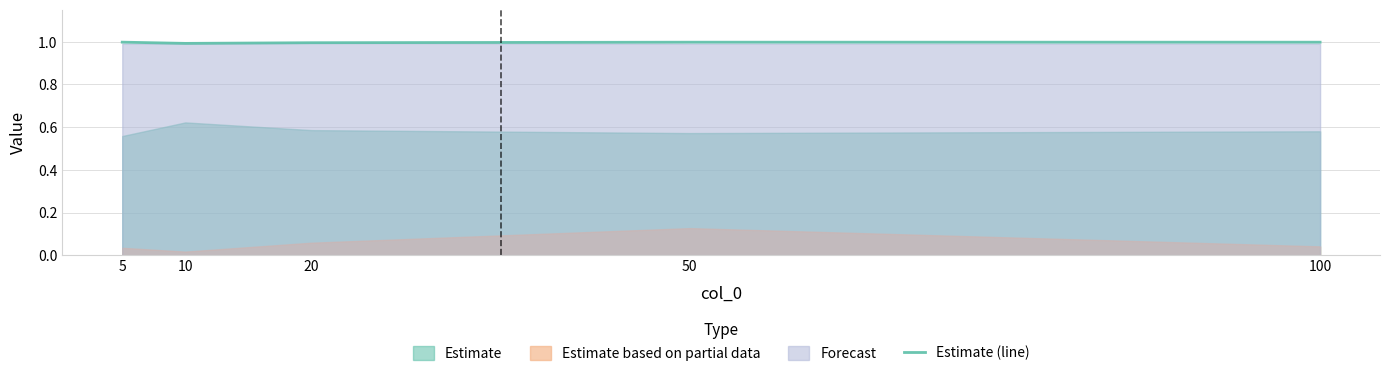

Reading left to right, extract all data points from this chart.

1.0	1.0	1.0	1.0	1.0